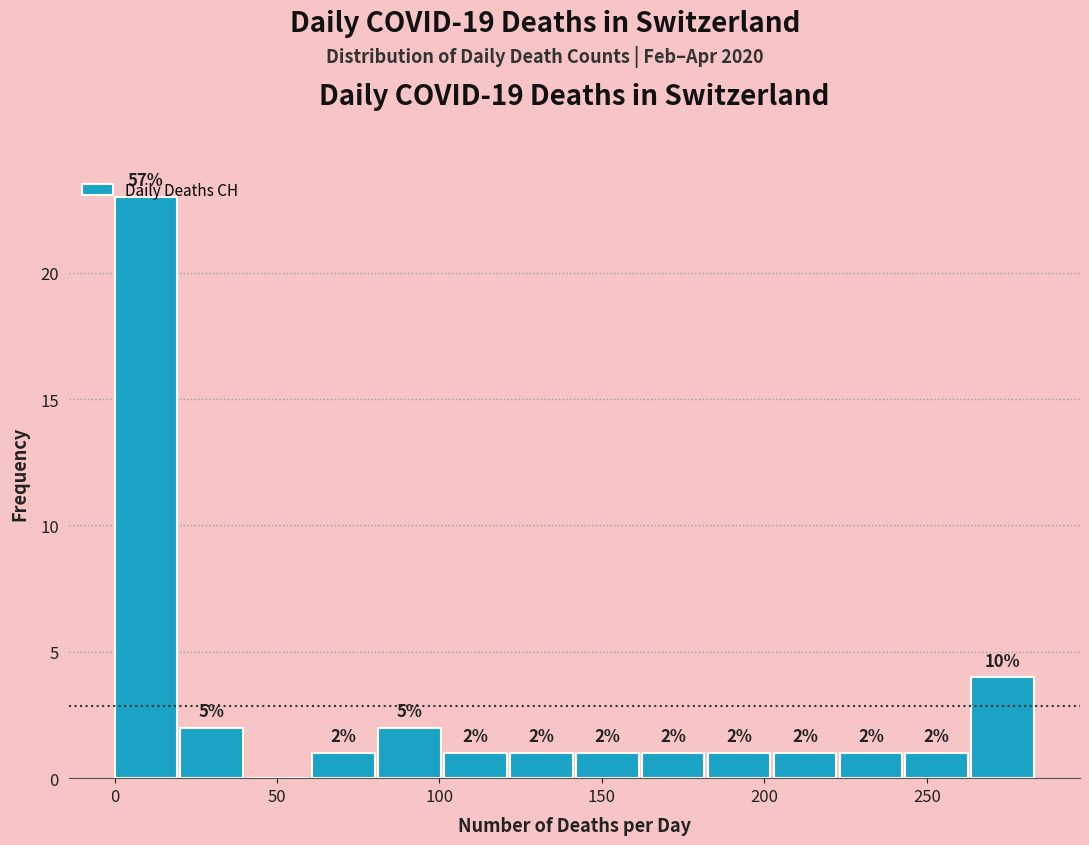

Which range on the x-axis has the tallest bar?

0 to 20